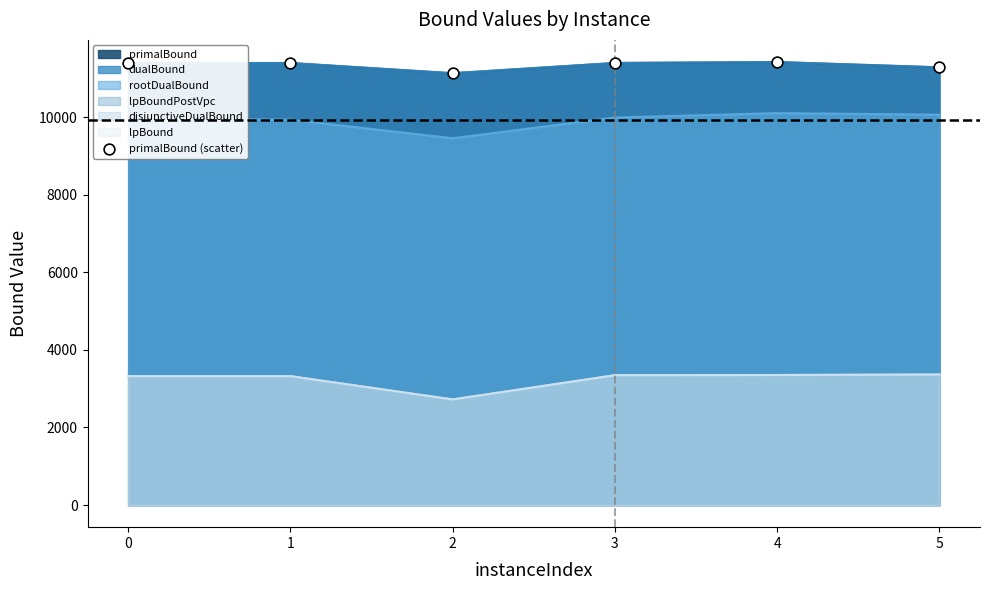

What is the change in value from 0 to 4?

+24